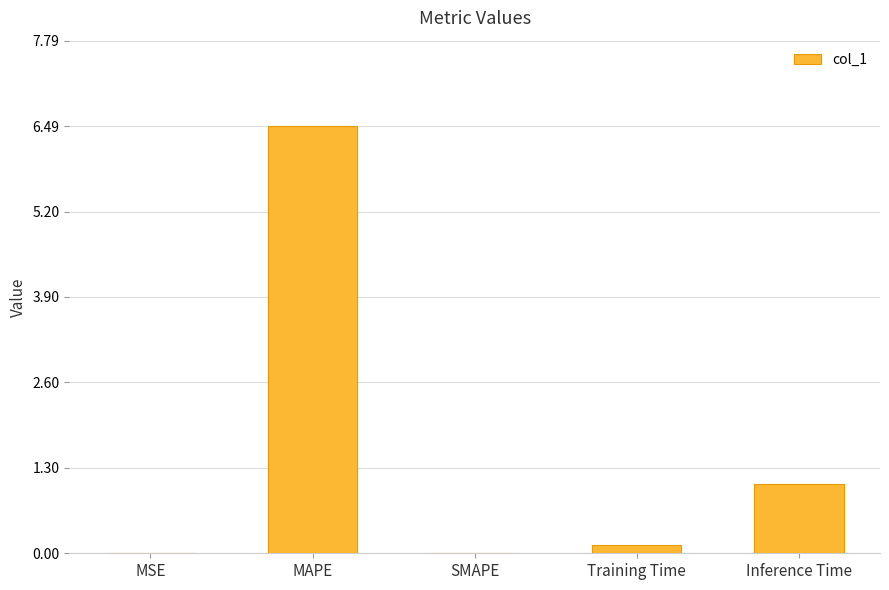

True or false: the data shows 10.2 at MAPE.

False